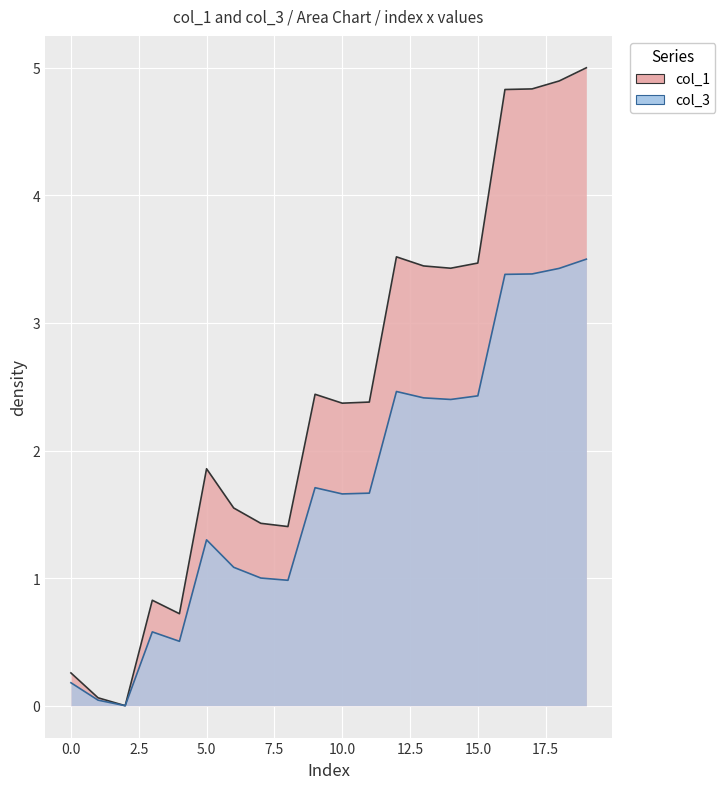

List the series in order of their overall mean, lowest first.

col_3, col_1